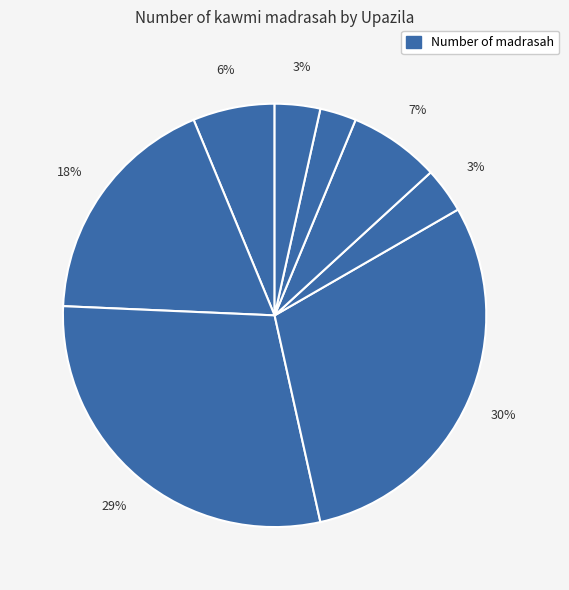

To the nearest percent, what is the average slice percentage?

12%